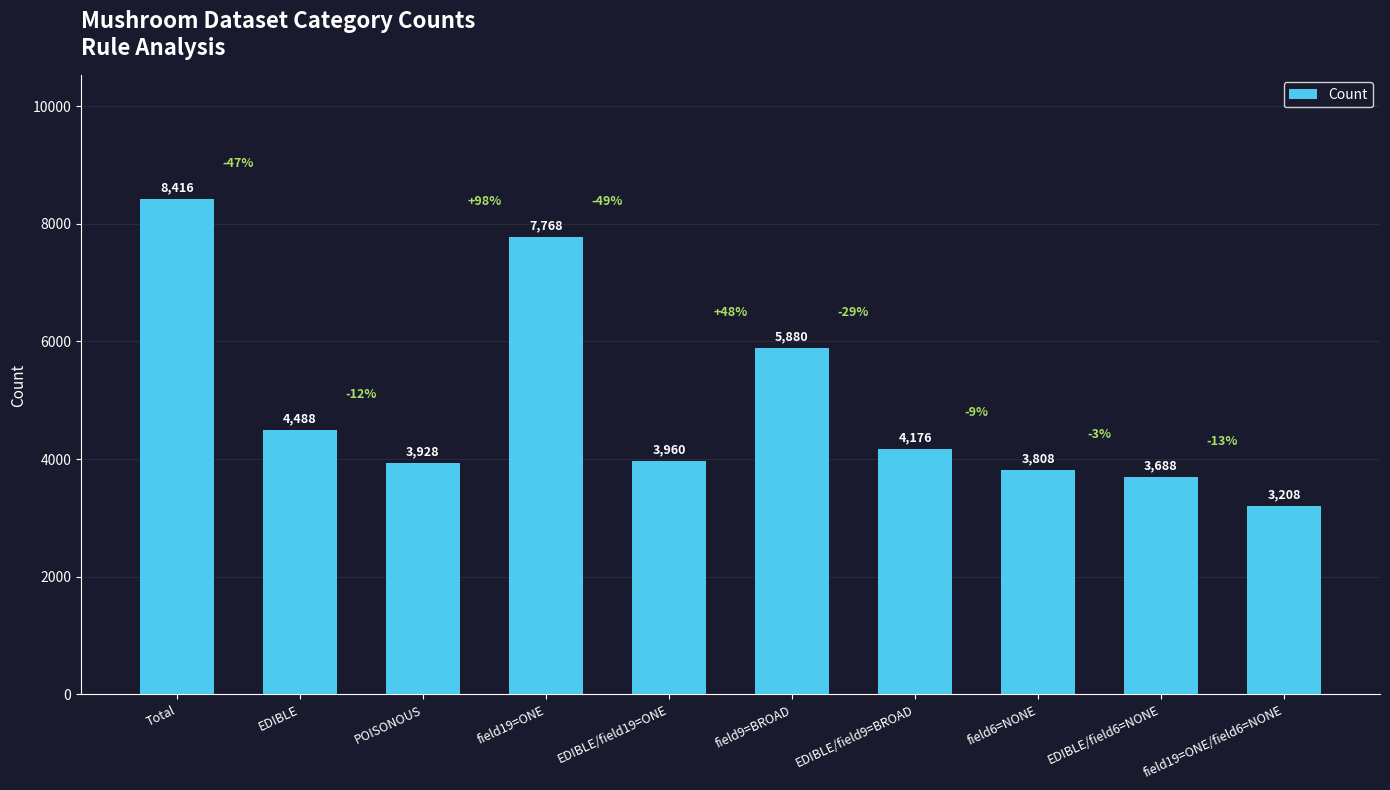

Reading left to right, what are all the values shown in this chart?

Total=8416	EDIBLE=4488	POISONOUS=3928	field19=ONE=7768	EDIBLE/field19=ONE=3960	field9=BROAD=5880	EDIBLE/field9=BROAD=4176	field6=NONE=3808	EDIBLE/field6=NONE=3688	field19=ONE/field6=NONE=3208